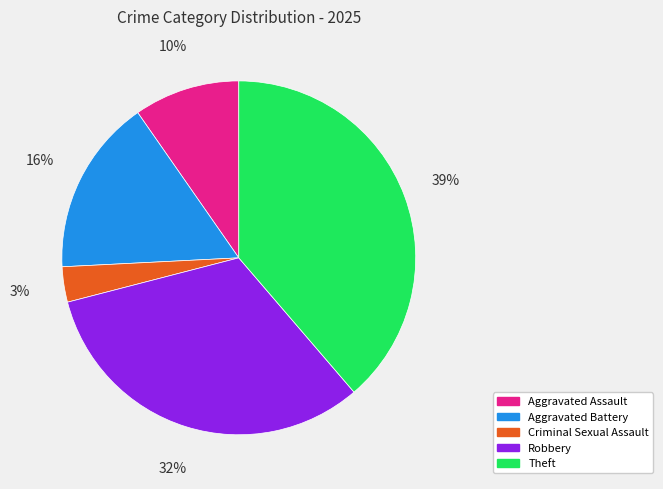

How many slices are in this pie chart?

5